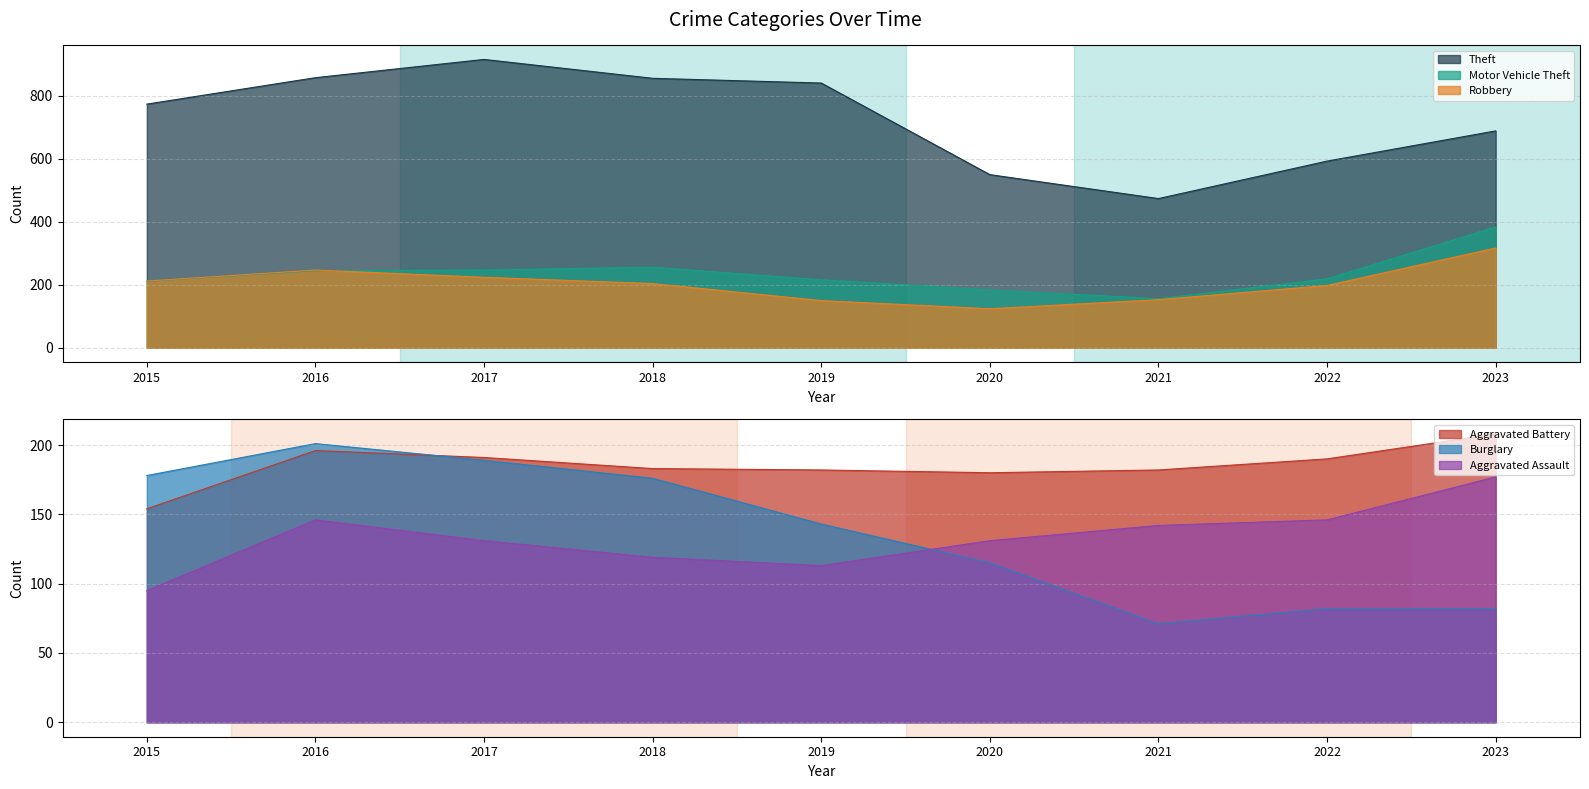

Is it true that Theft equals 827 at 2020?

False